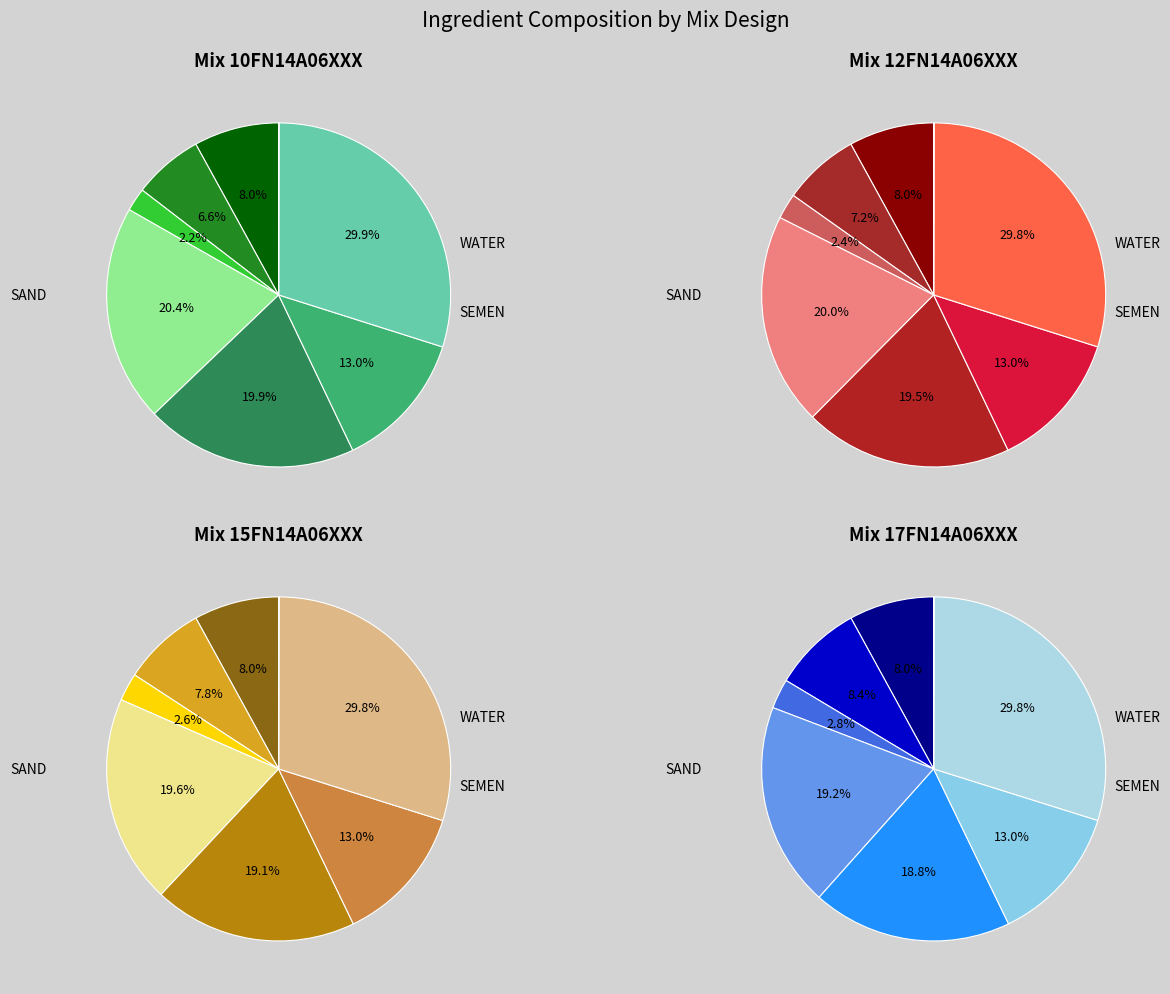

The FA slice represents 12% of the pie. True or false?

False